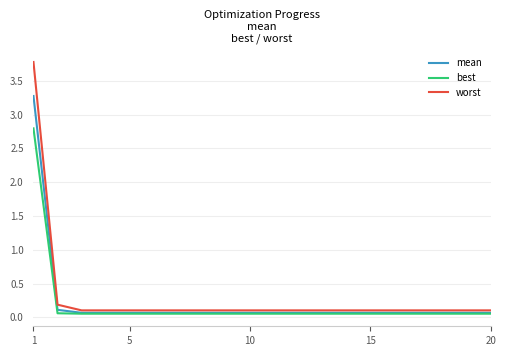

Which series has the largest total across all categories?

worst